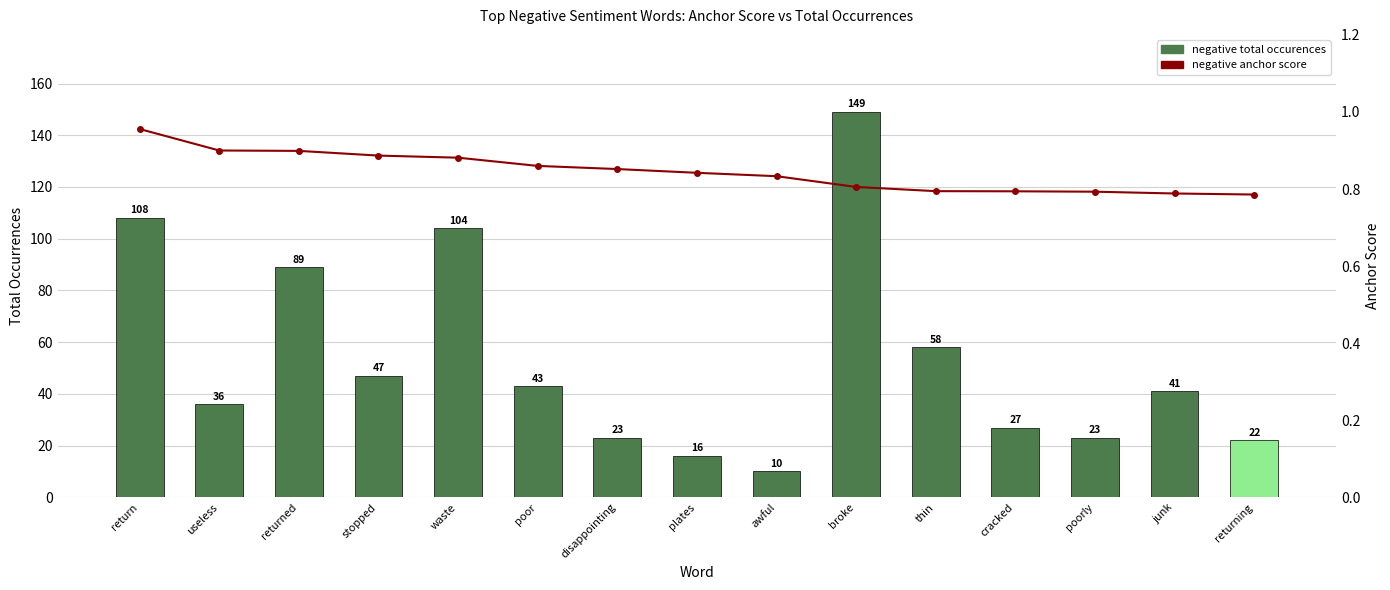

Reading right to left, what are all the values shown in this chart?

negative total occurences: 22.0	41.0	23.0	27.0	58.0	149.0	10.0	16.0	23.0	43.0	104.0	47.0	89.0	36.0	108.0
negative anchor score: 0.8	0.8	0.8	0.8	0.8	0.8	0.8	0.8	0.9	0.9	0.9	0.9	0.9	0.9	1.0